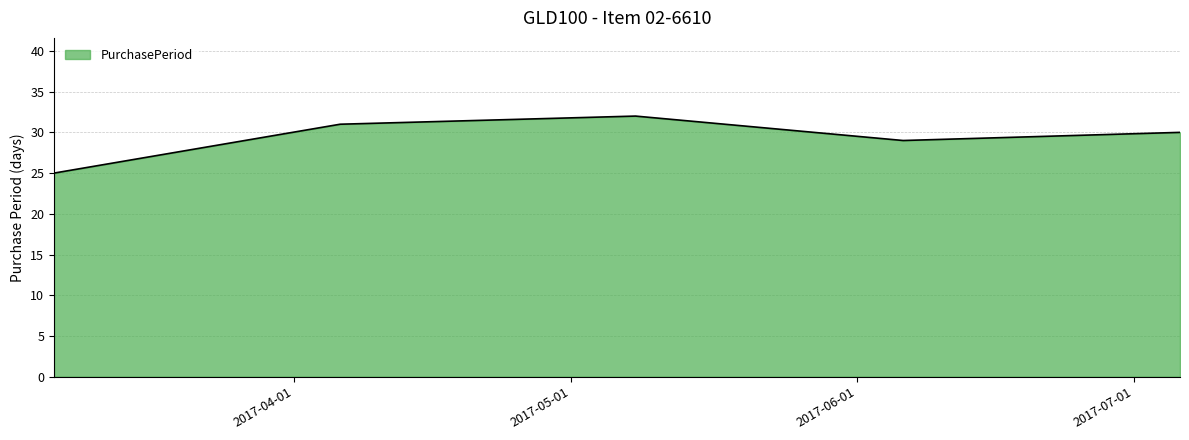

What is the minimum value shown in the chart?

25